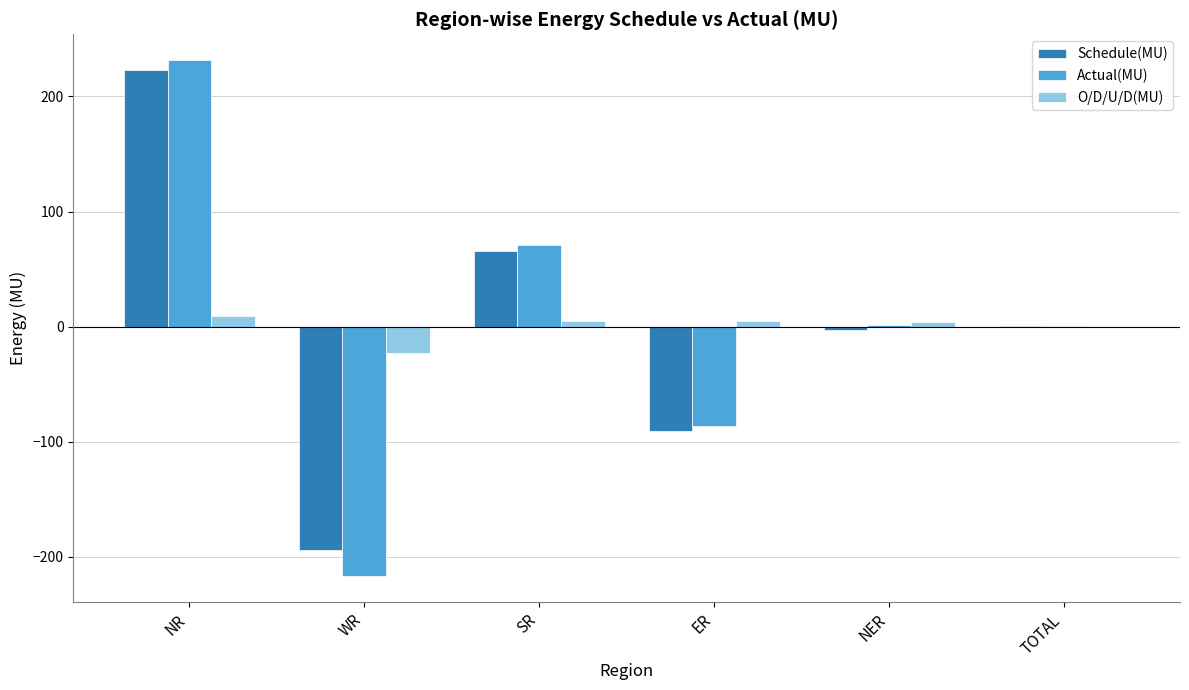

How many series are shown in this chart?

3